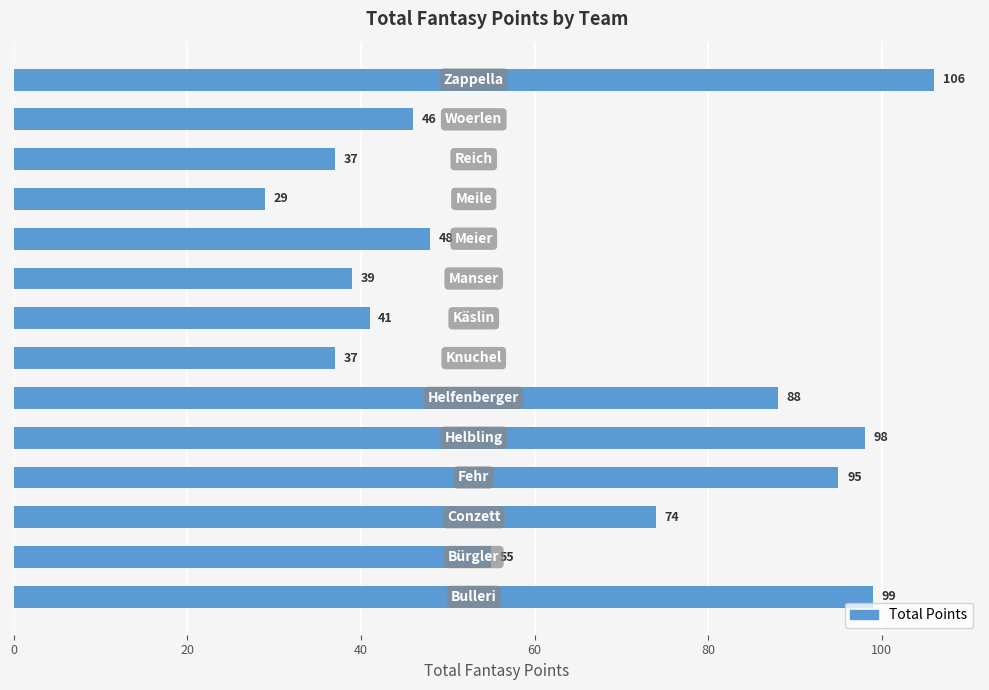

What is the average value?

64